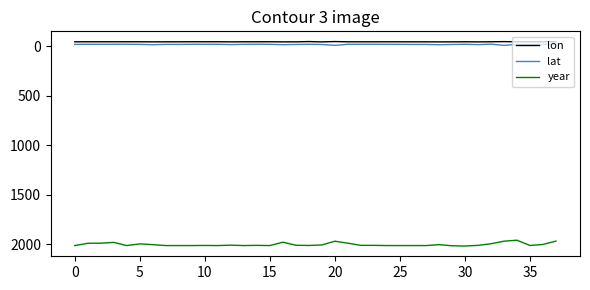

What is the sum of all year values?

76127.0